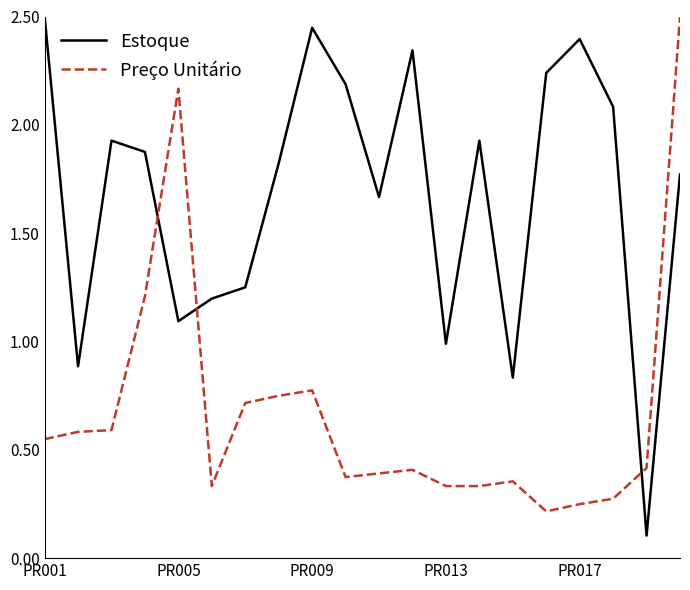

Which series has the largest range (max minus min)?

Estoque